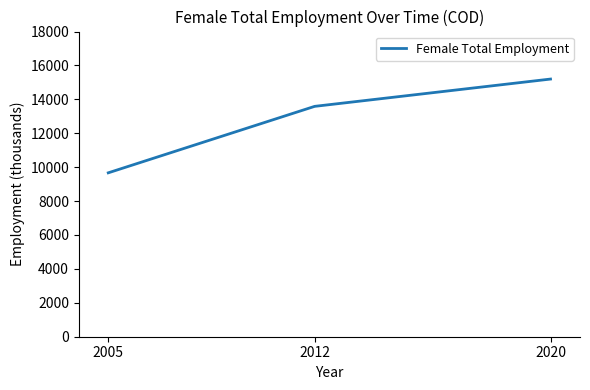

Rank the categories by value from highest to lowest.

2020, 2012, 2005